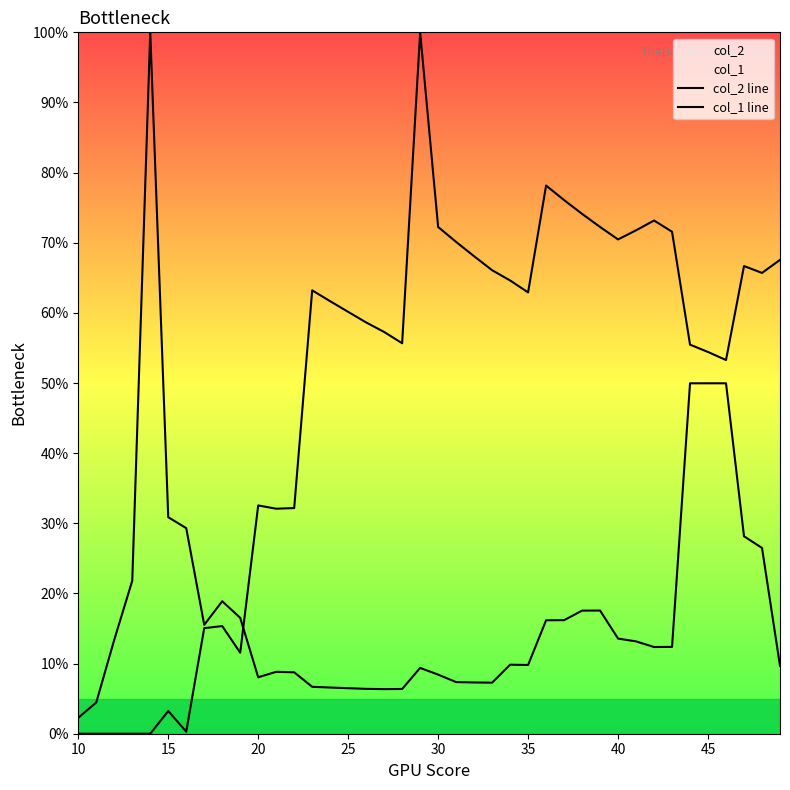

What is the average value of the col_1 line series?

48.8